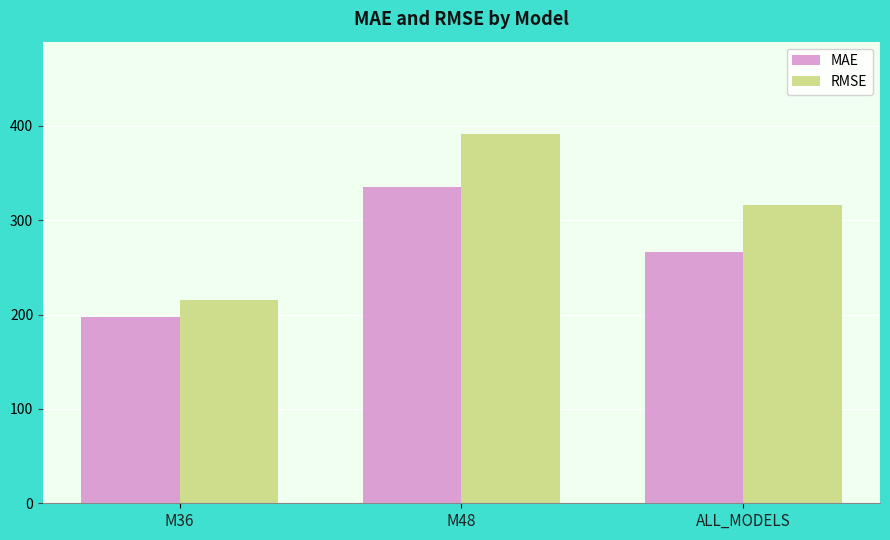

Reading left to right, extract all data points from this chart.

MAE: 197.9	335.2	266.5
RMSE: 215.1	391.4	315.8